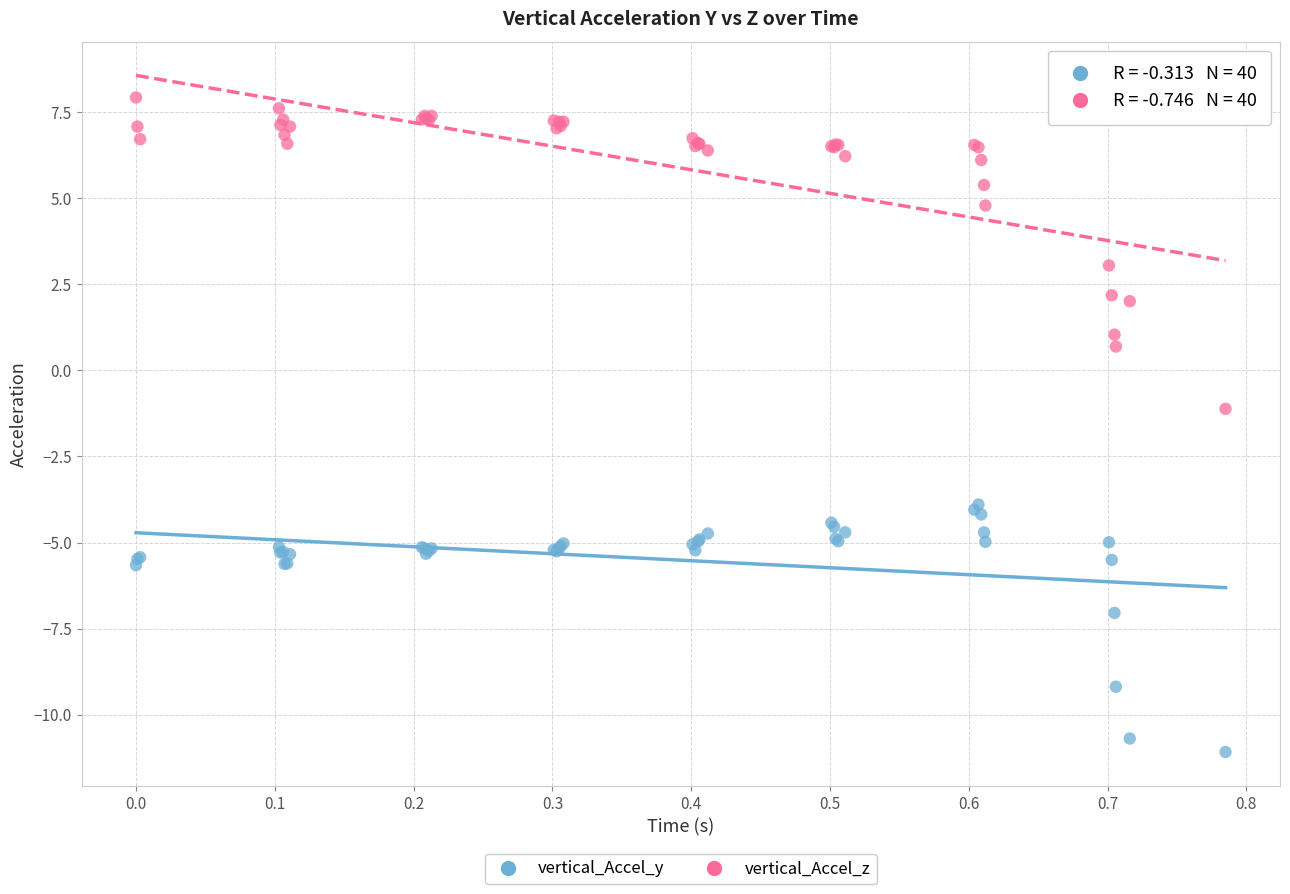

Which series reaches the maximum Y coordinate?

vertical_Accel_z